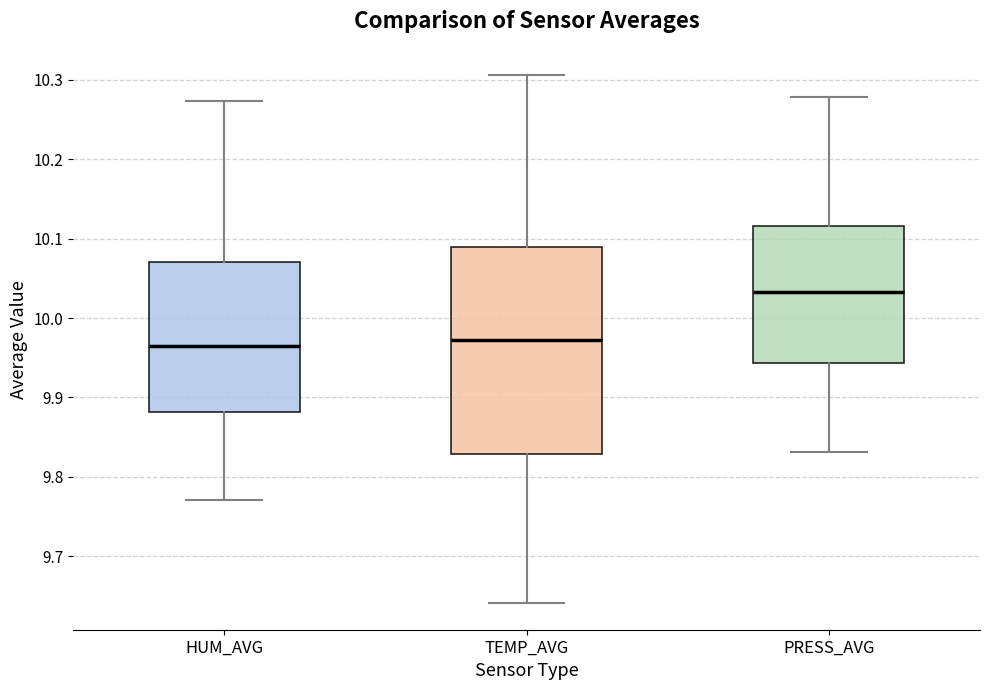

Comparing the boxes themselves (not the whiskers), which one is the tallest?

TEMP_AVG